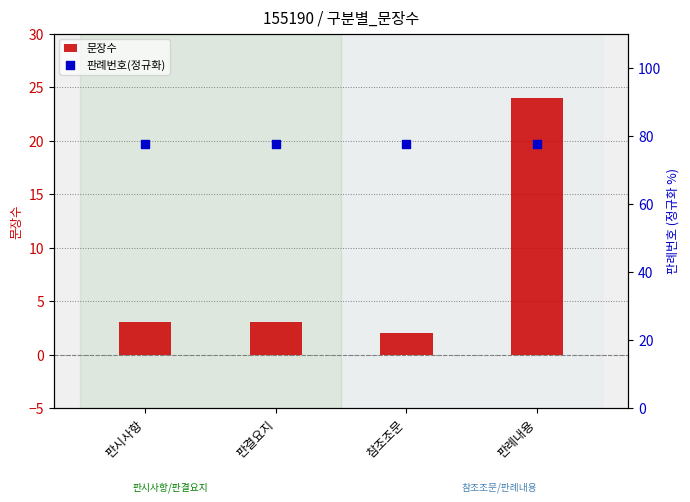

Which series has the largest total across all categories?

판례번호(정규화)